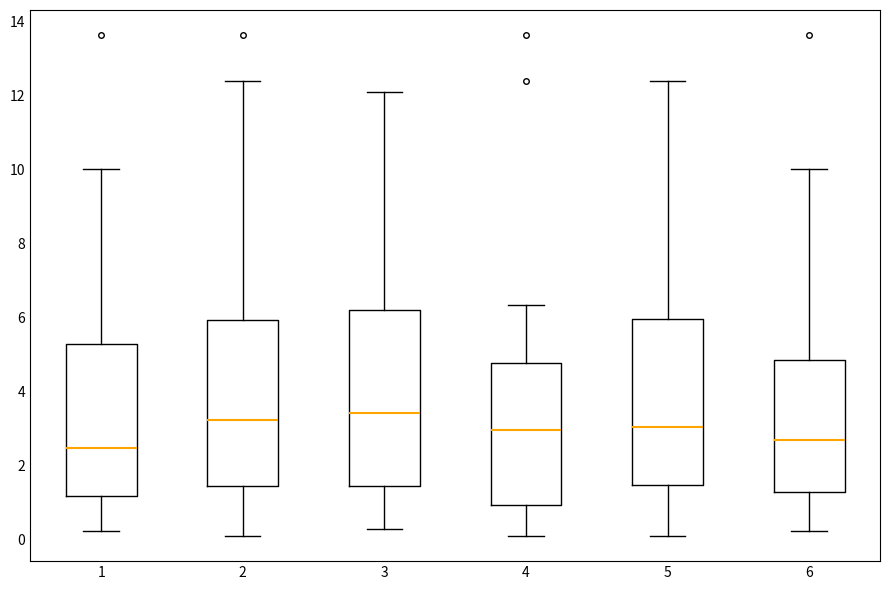

Comparing the boxes themselves (not the whiskers), which one is the tallest?

3